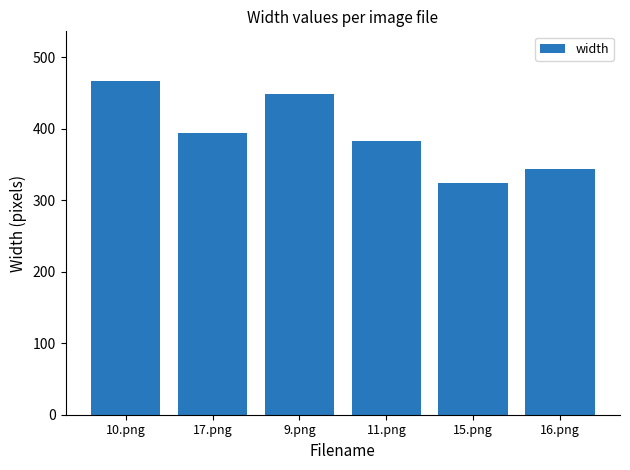

Reading right to left, list all the values displayed in this chart.

343	324	382	448	394	466